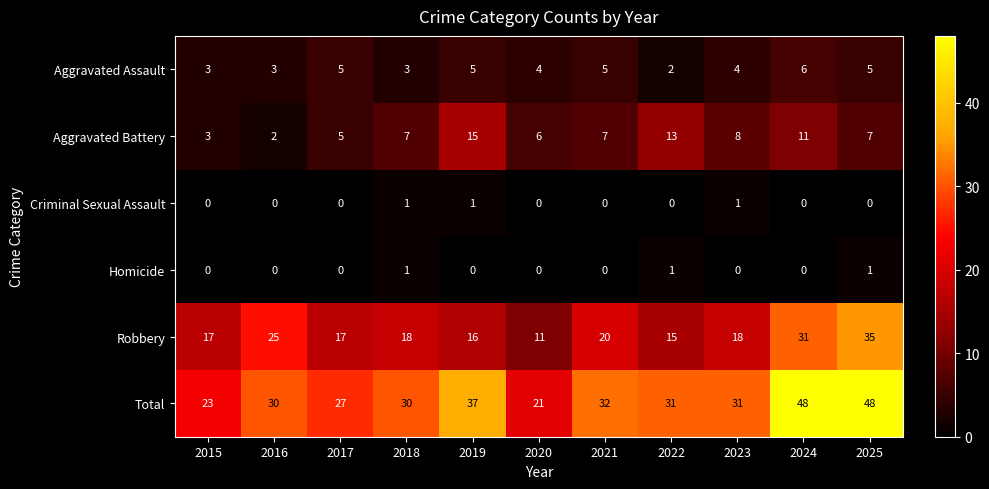

Between 2019 and 2020, which series saw the biggest shift?

Total